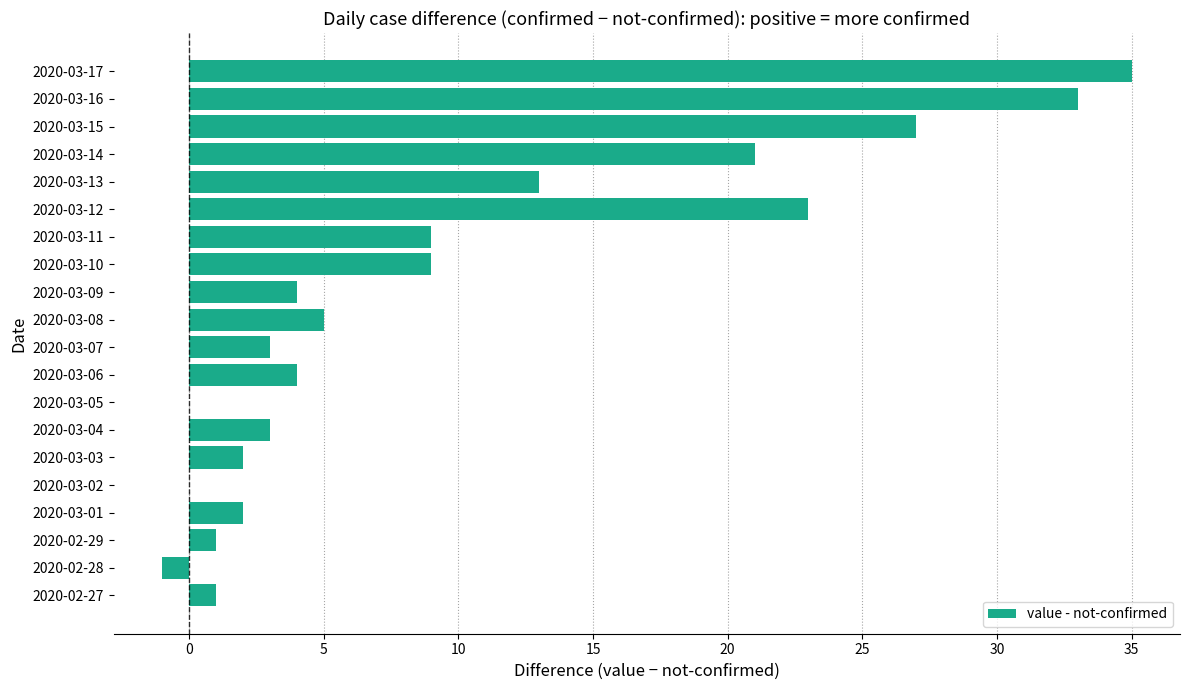

What is the change in value from 2020-03-06 to 2020-03-16?

+29